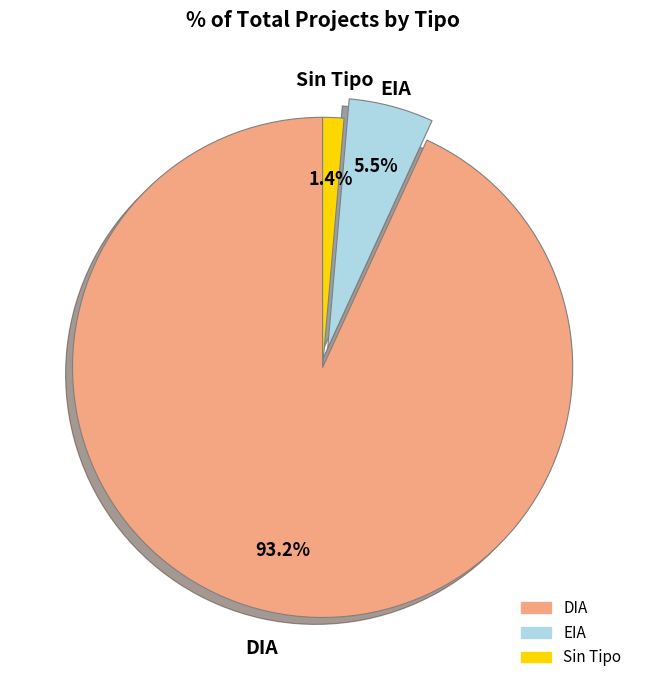

Does any single category account for the majority?

Yes